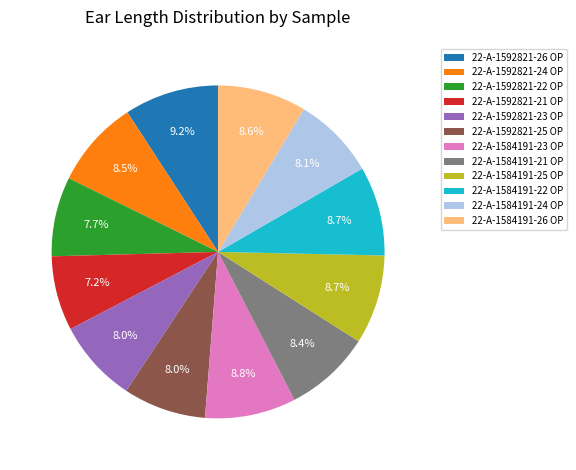

Is there any slice that represents more than half of the pie?

No